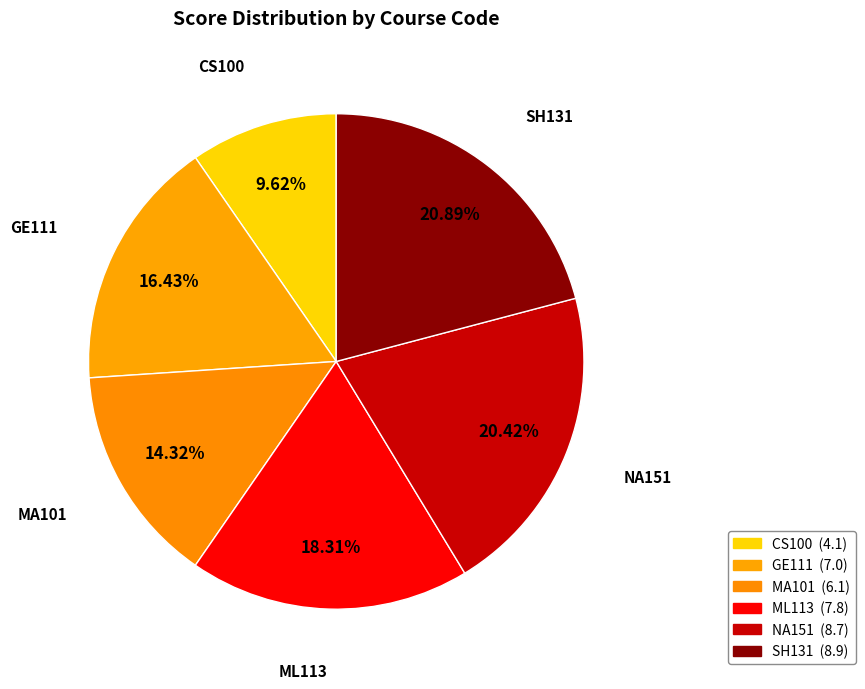

Which has a higher value, ML113 or GE111?

ML113